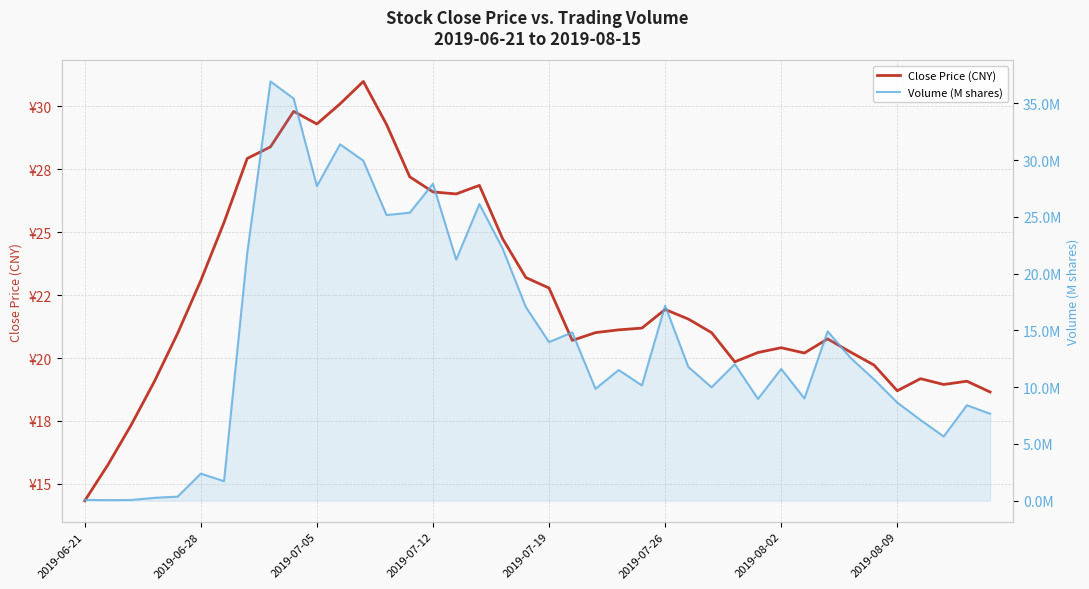

Rank the series by their average value, from lowest to highest.

Volume (M shares), Close Price (CNY)